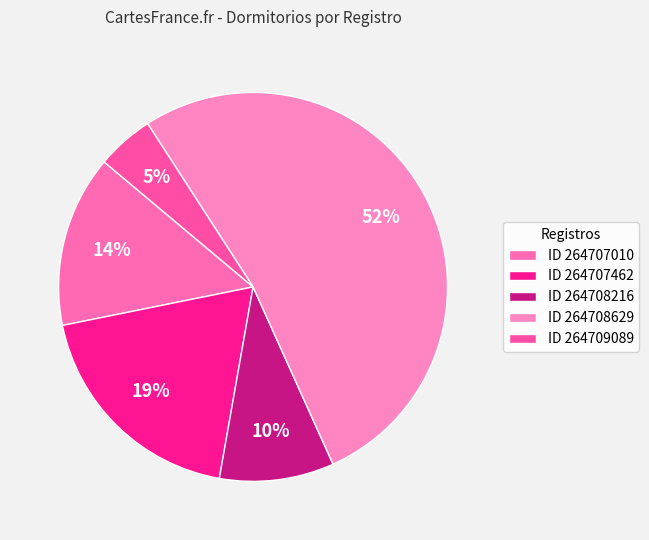

How many slices are in this pie chart?

5